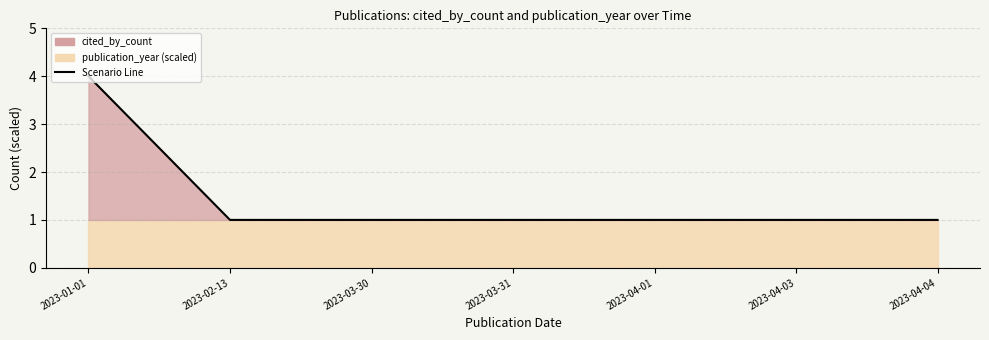

Between 2023-04-04 and 2023-03-30, which is larger?

2023-04-04